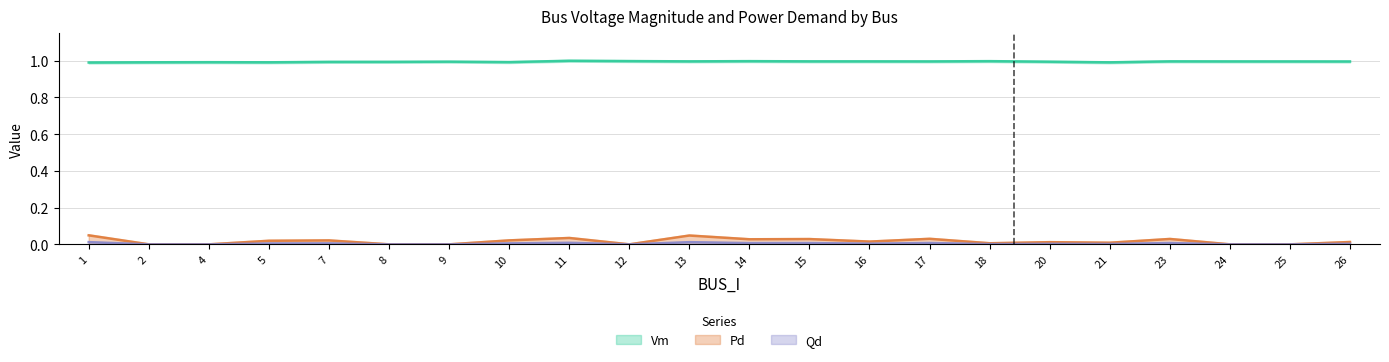

The Pd series shows 0.0 at 20. True or false?

False